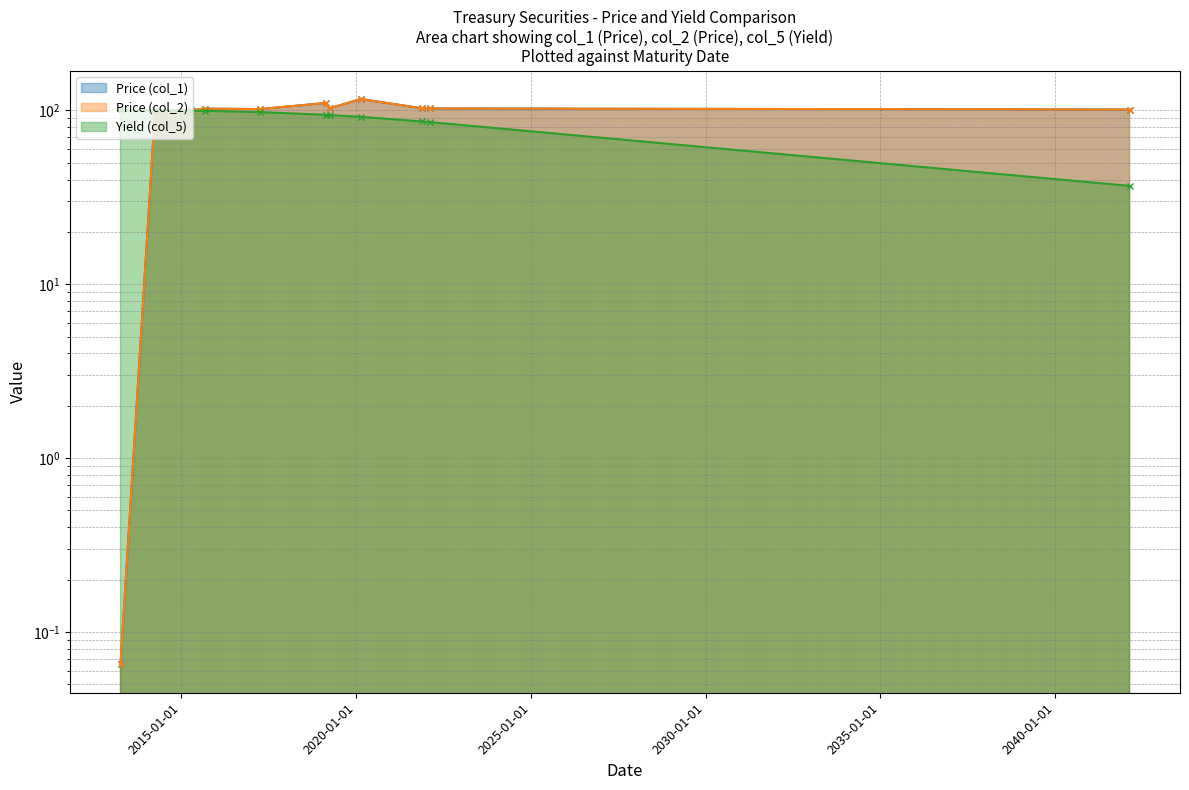

How many intersections are there between Price (col_2) and Yield (col_5)?

1